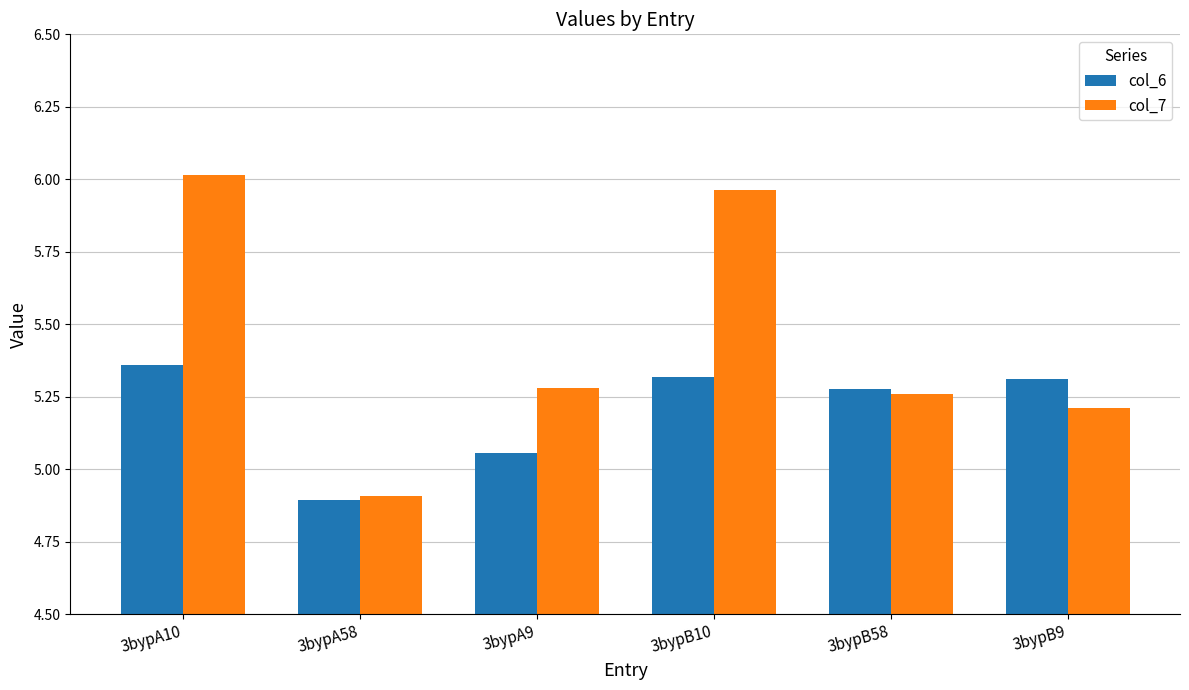

Which series has the widest spread of values?

col_7